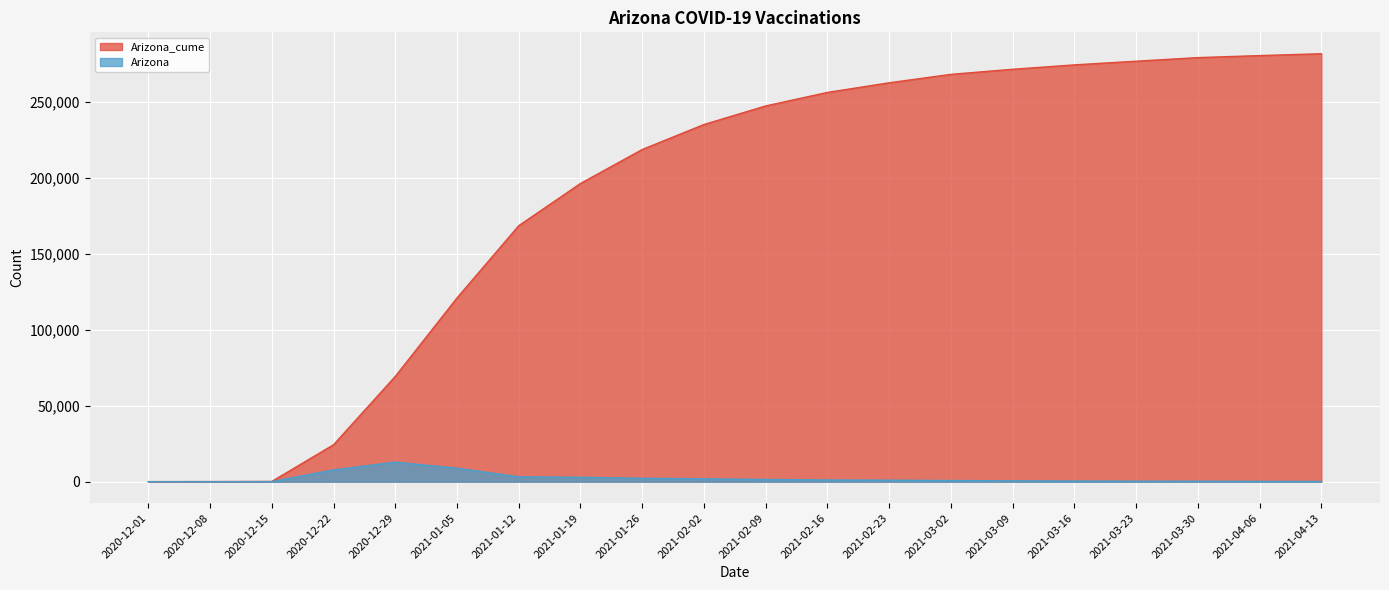

What is the label of the 20th point from the left?

2021-04-13